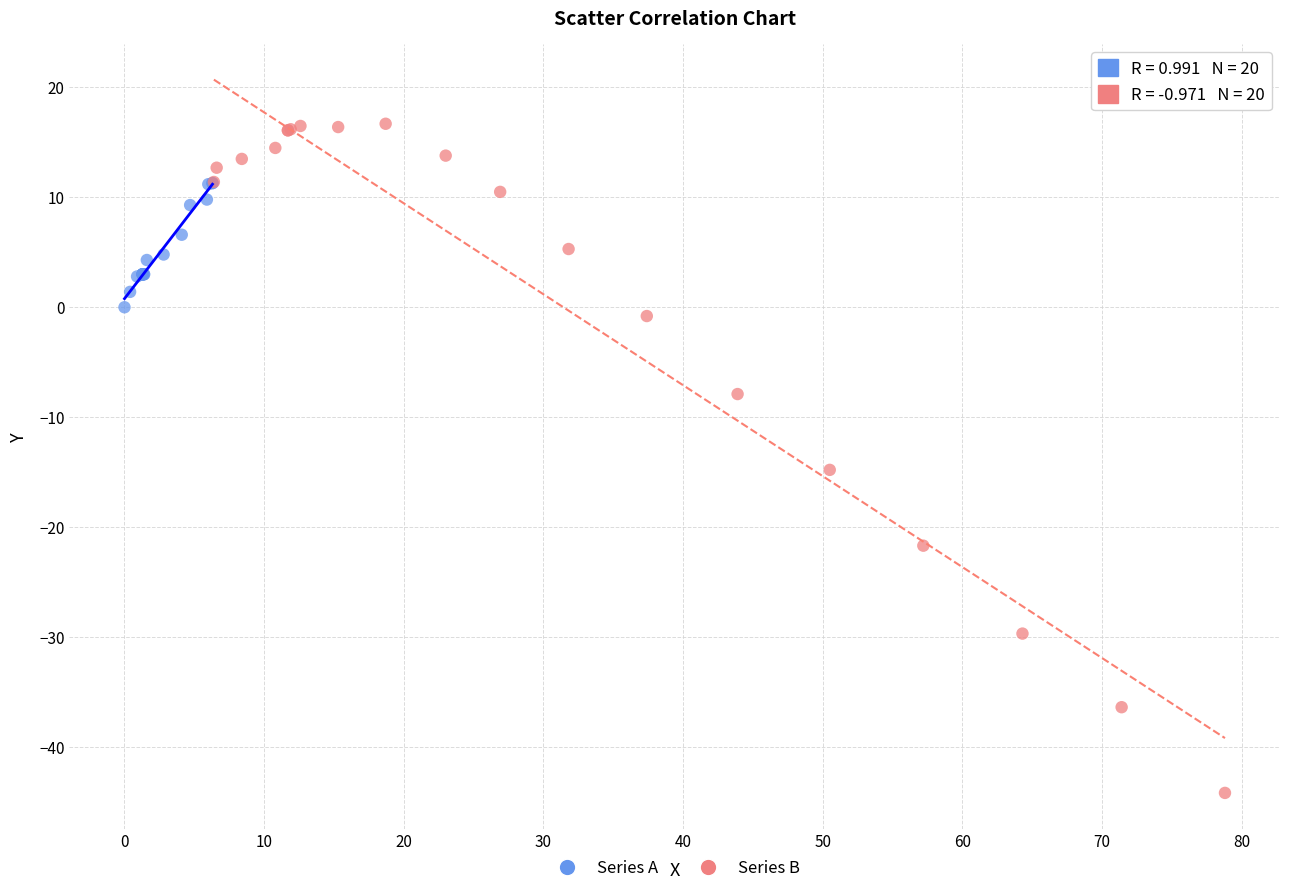

Which series contains the highest Y value?

Series B